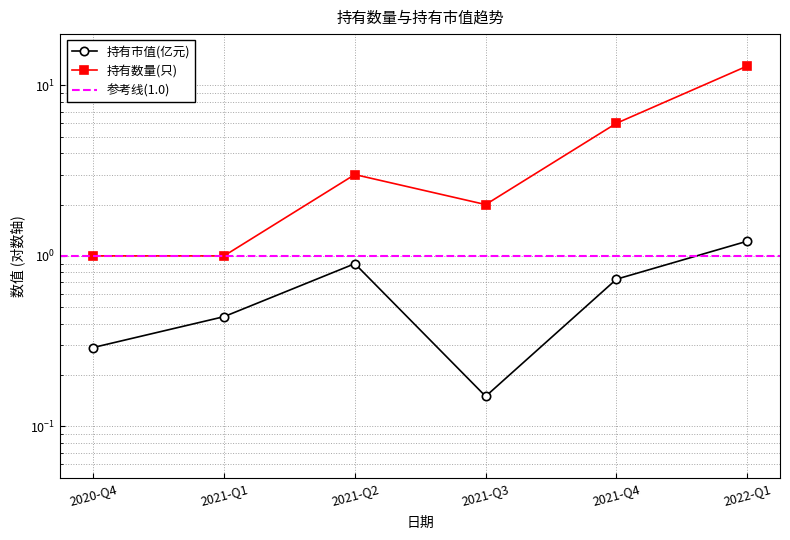

Does the chart have visible grid lines?

Yes